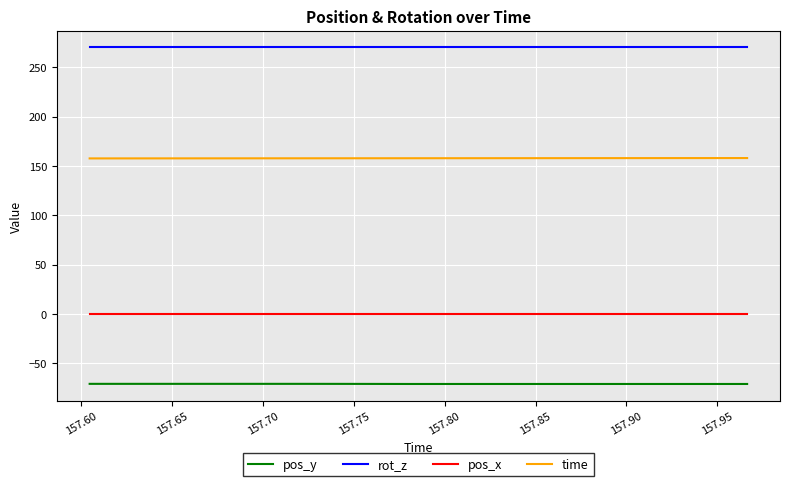

Which series has the largest total across all categories?

rot_z